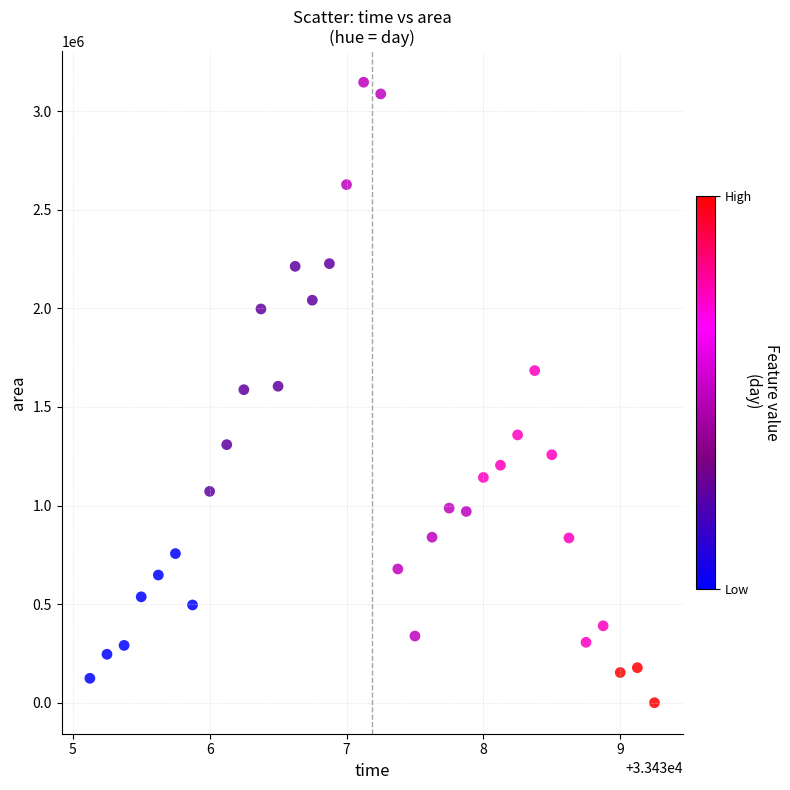

What is the range of Y values (max minus min)?

3146875